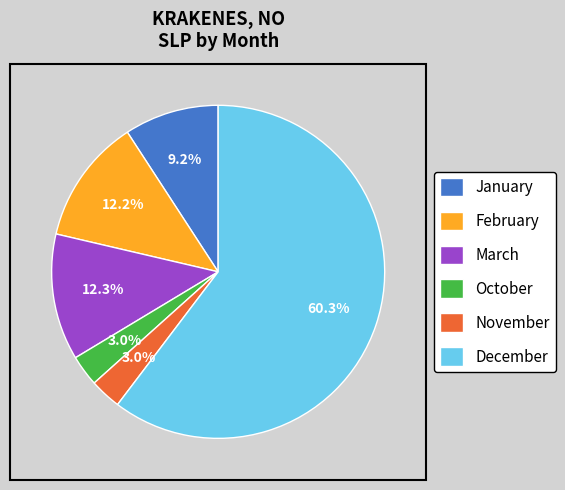

Count the number of slices in the pie.

6